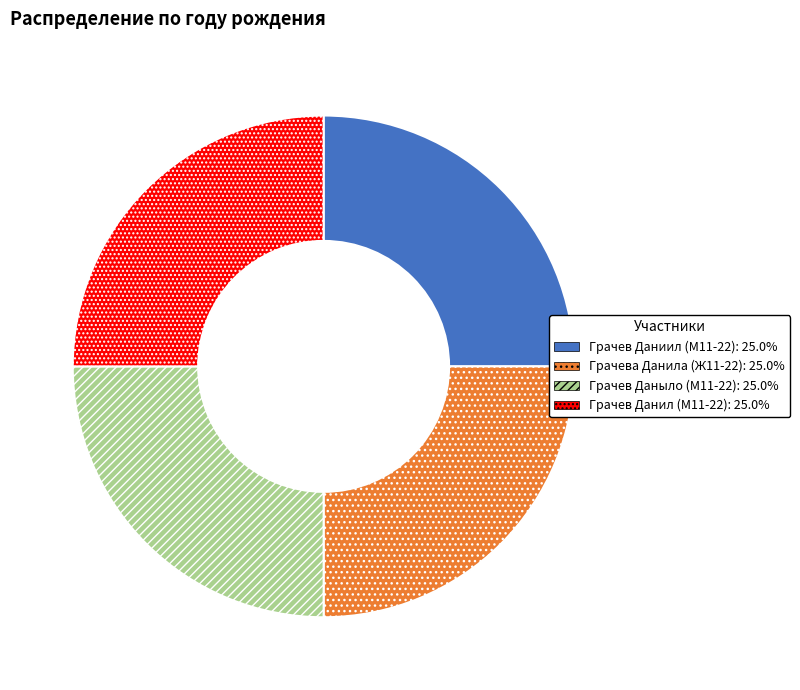

True or false: Грачев Даныло (М11-22) accounts for 18% of the total.

False